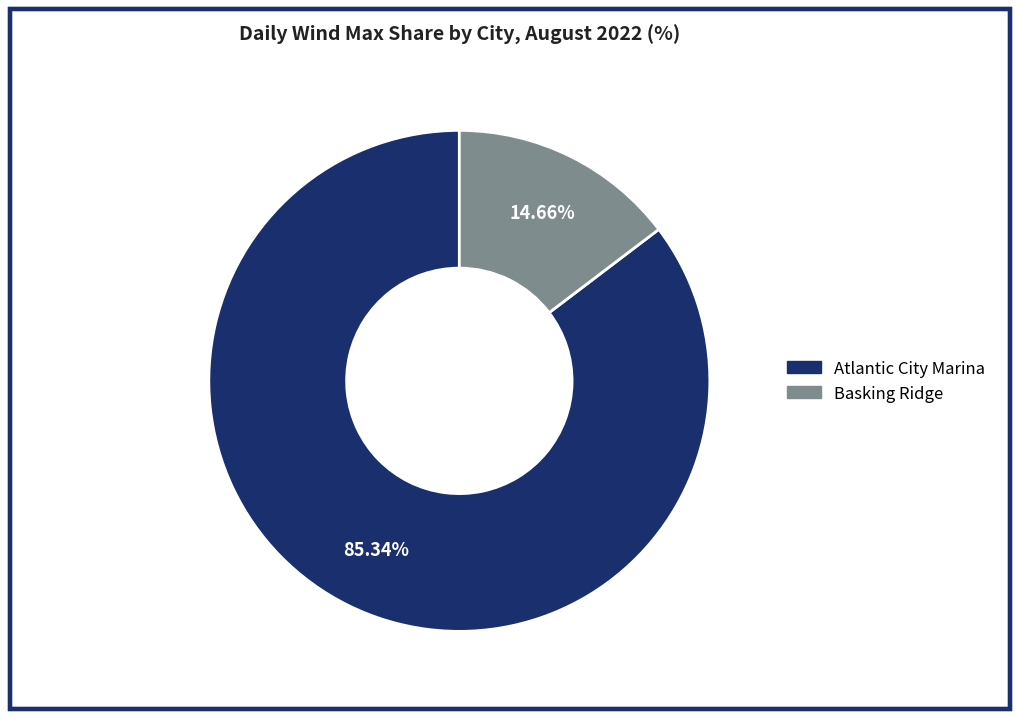

Which slice is the smallest?

Basking Ridge